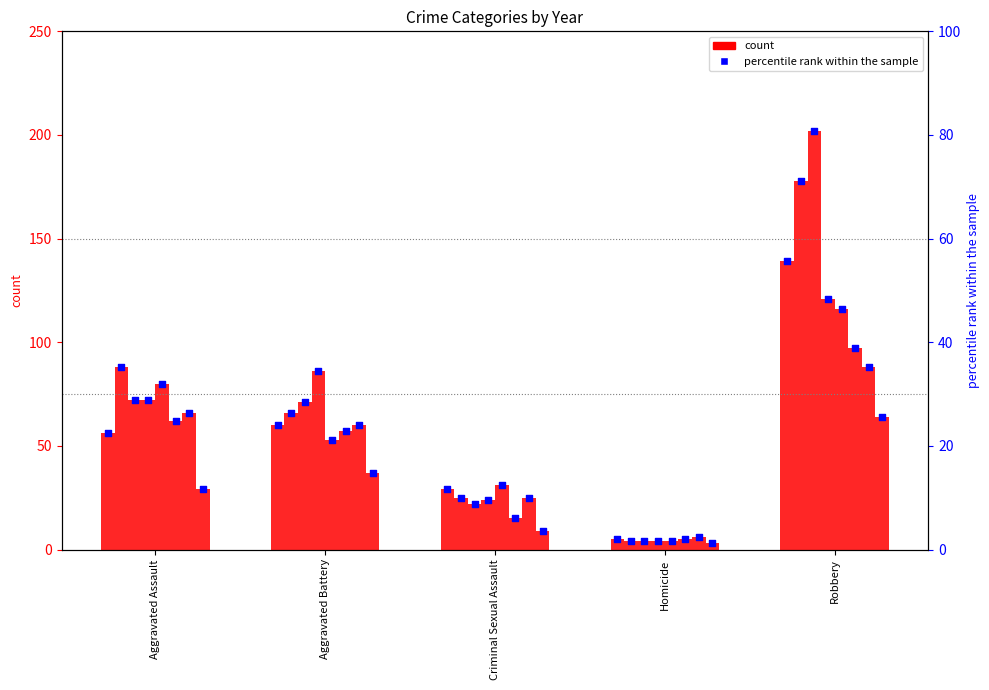

Approximately how many times larger is the value at Robbery compared to Homicide?

27.8